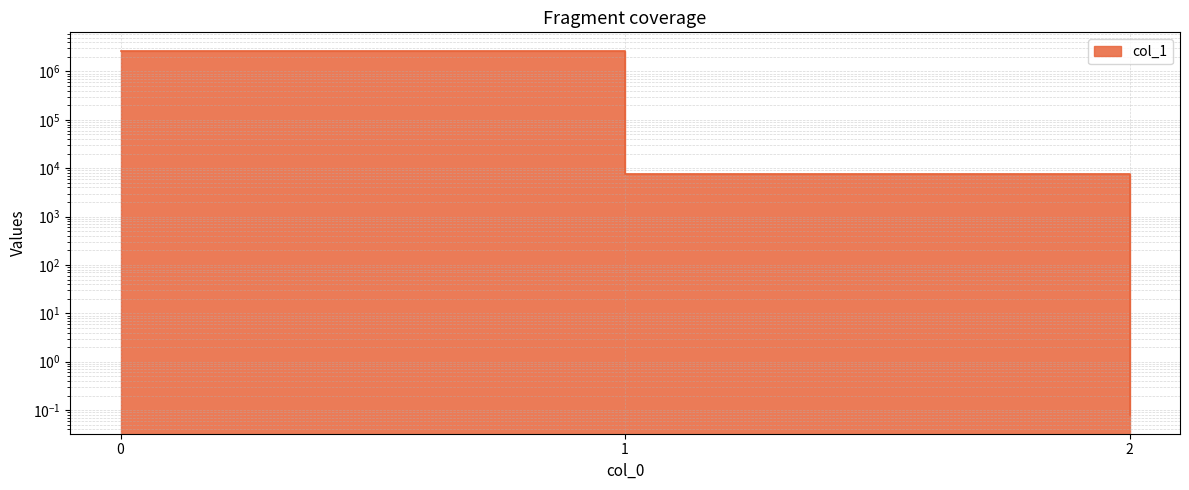

What is the change in value from 1 to 2?

-7595.8